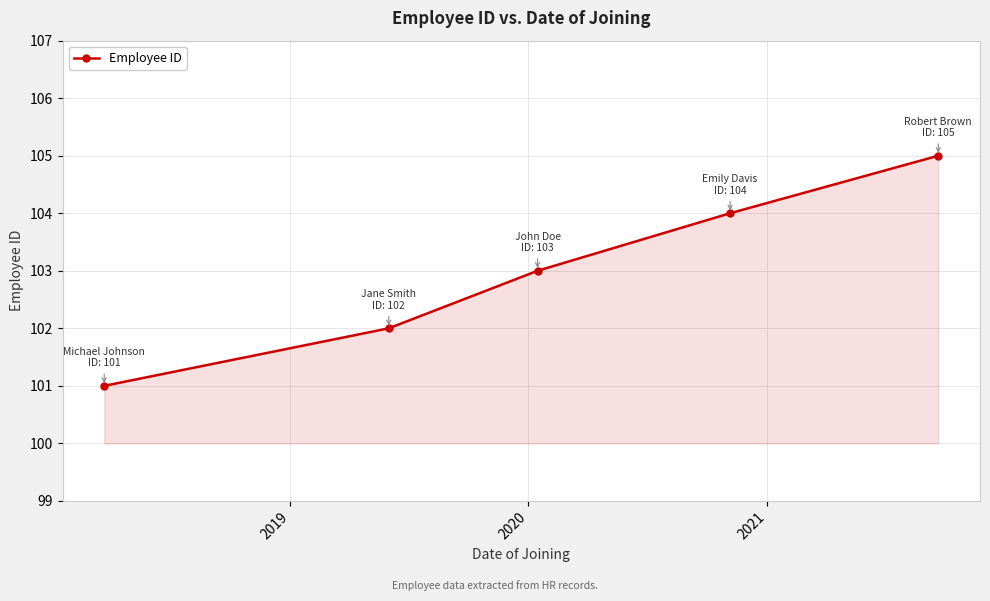

What is the difference between the maximum and minimum values?

4